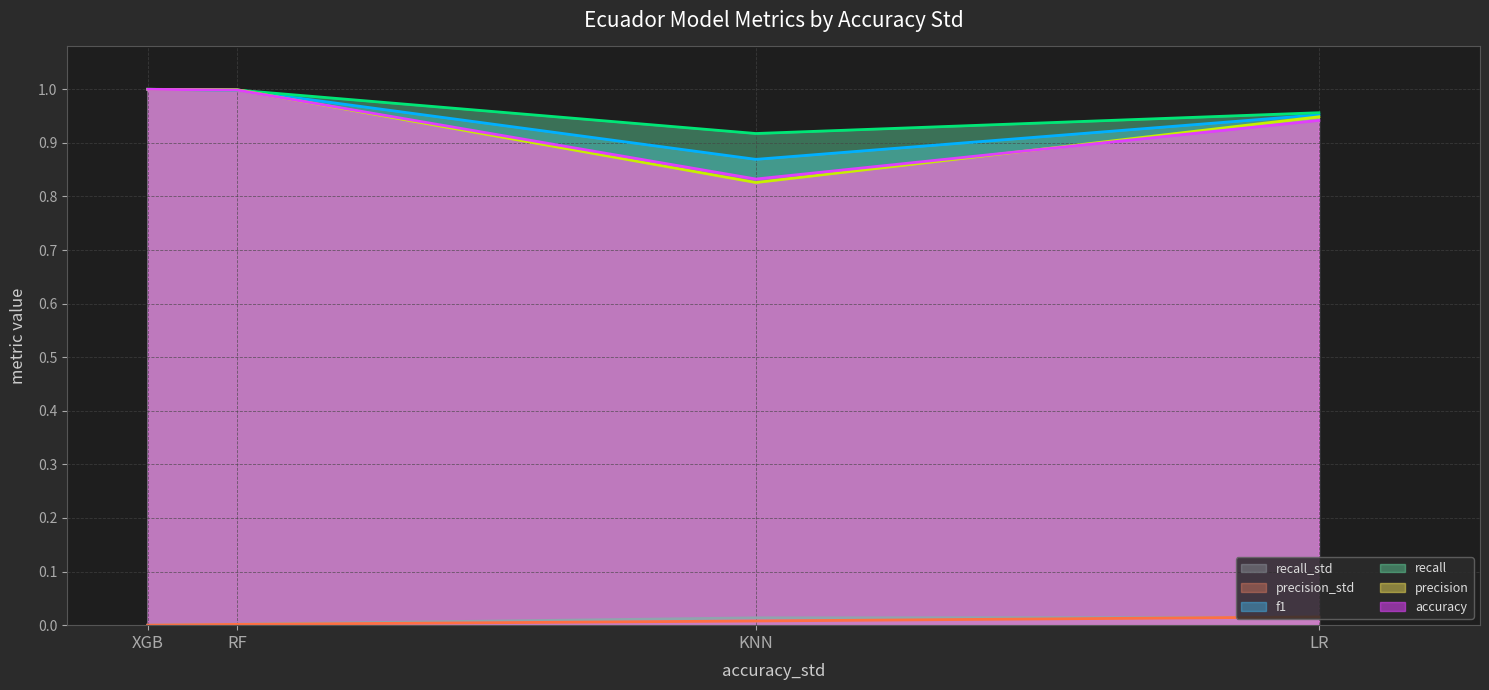

Where is precision (line) nearest to the value 0?

KNN